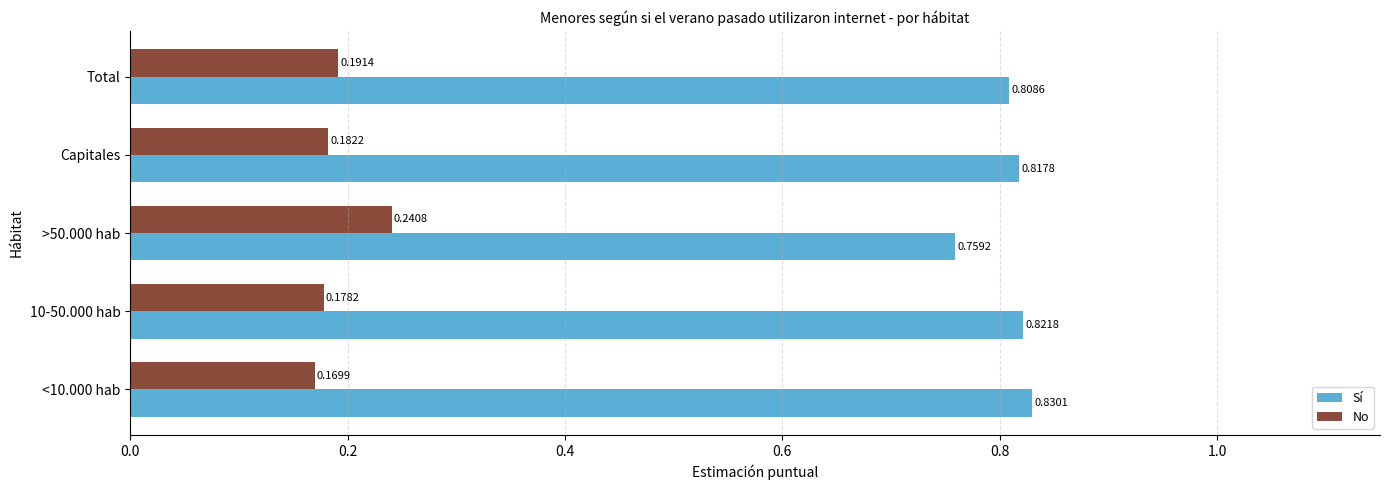

What is the sum of all Sí values?

4.0